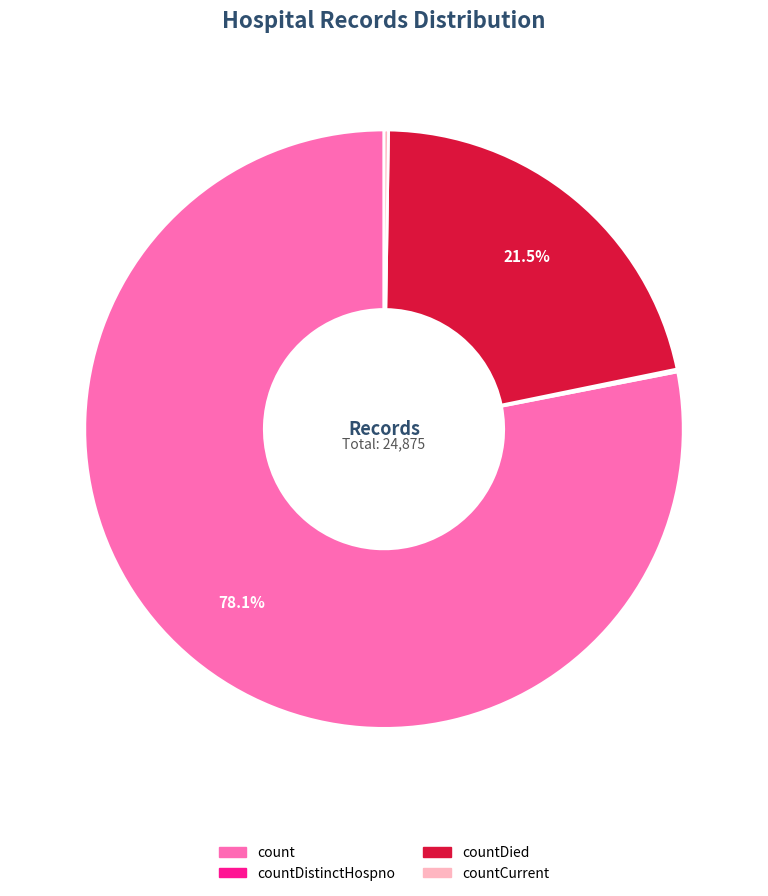

Is there any slice that represents more than half of the pie?

Yes